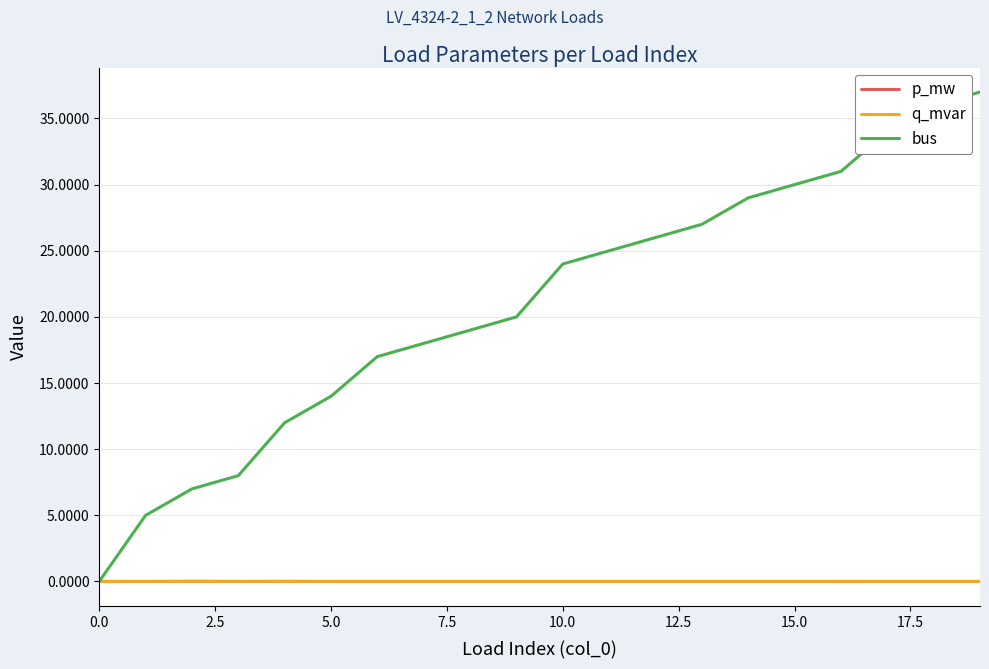

Which series has the largest total across all categories?

bus